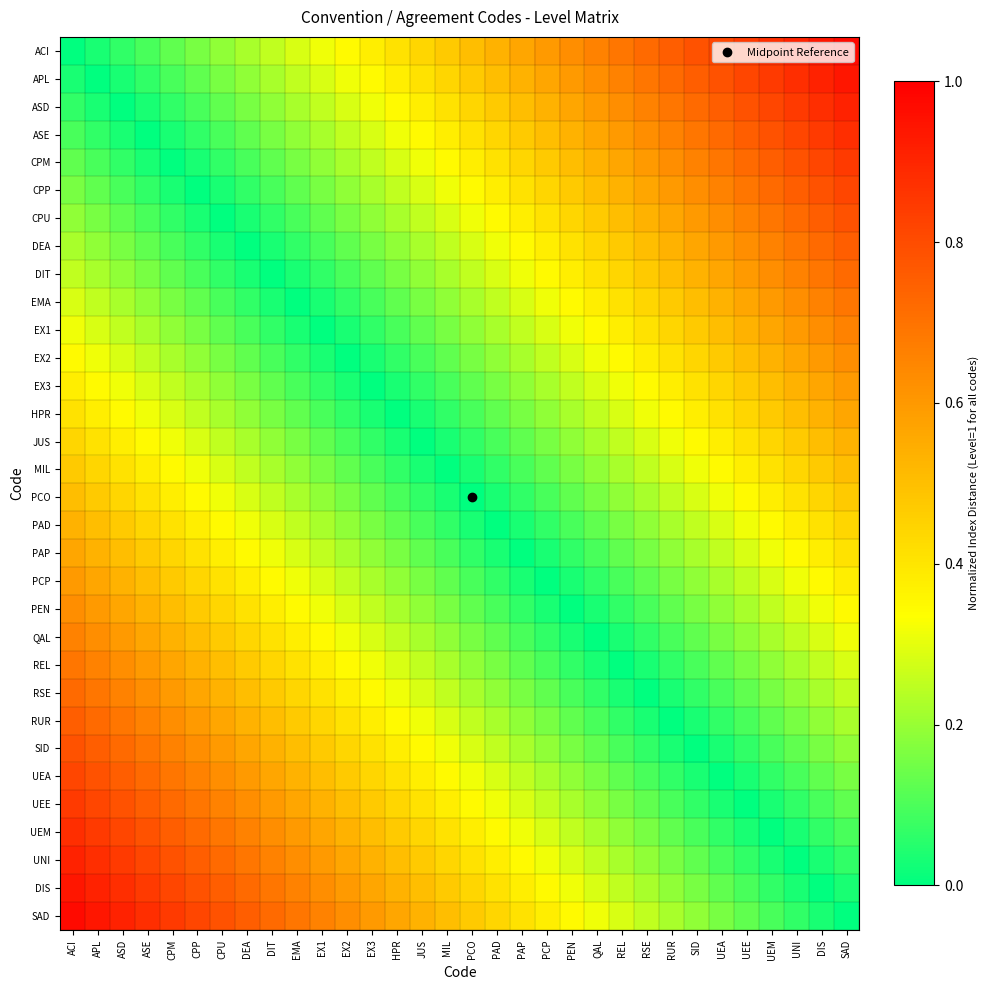

At how many categories does at least one series exceed 0?

32